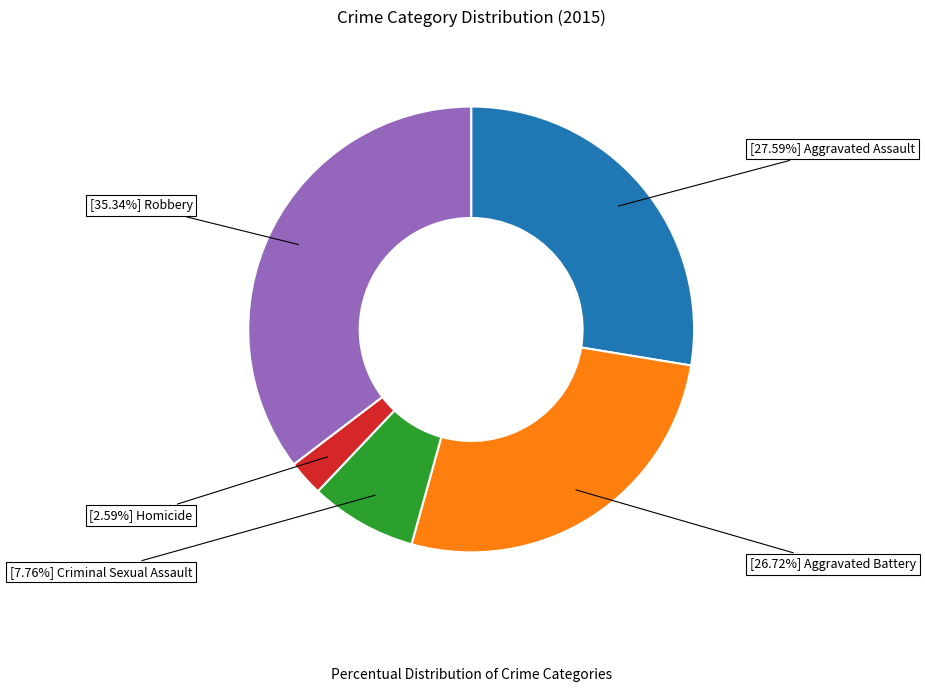

Count the number of slices in the pie.

5